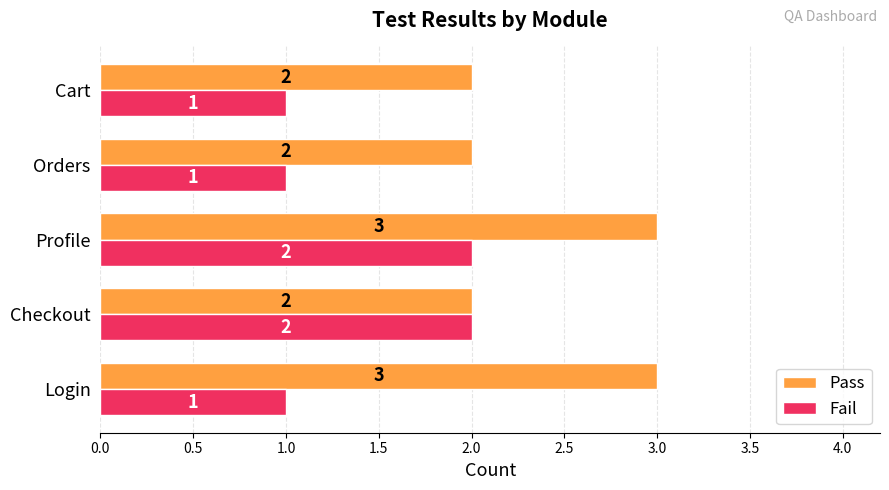

Which series has the largest total across all categories?

Pass